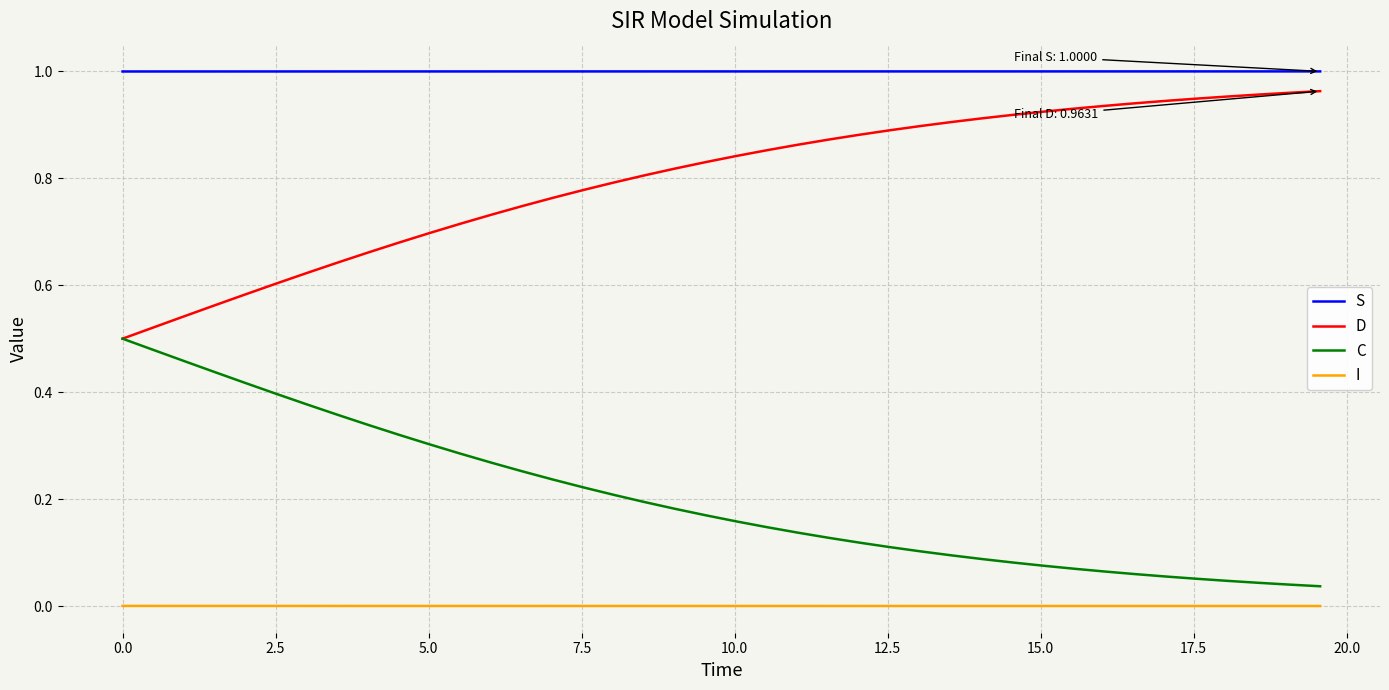

True or false: C and I intersect in this chart.

False